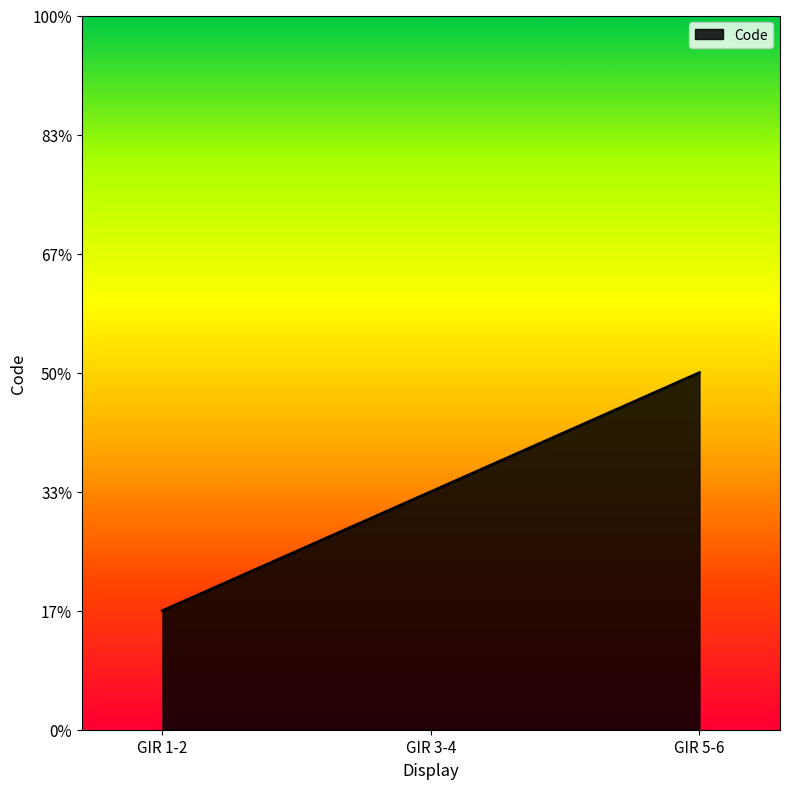

Does the chart have visible grid lines?

No